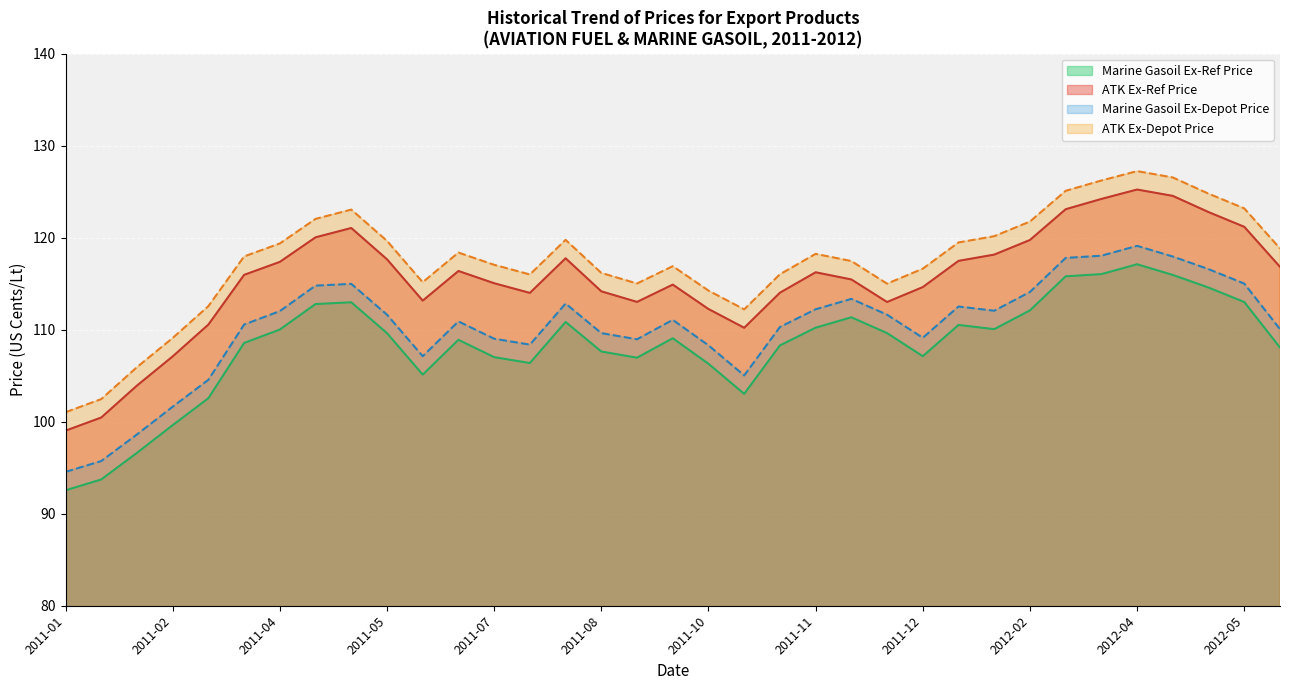

What is the average value of the Marine Gasoil Ex-Ref Price series?

108.3